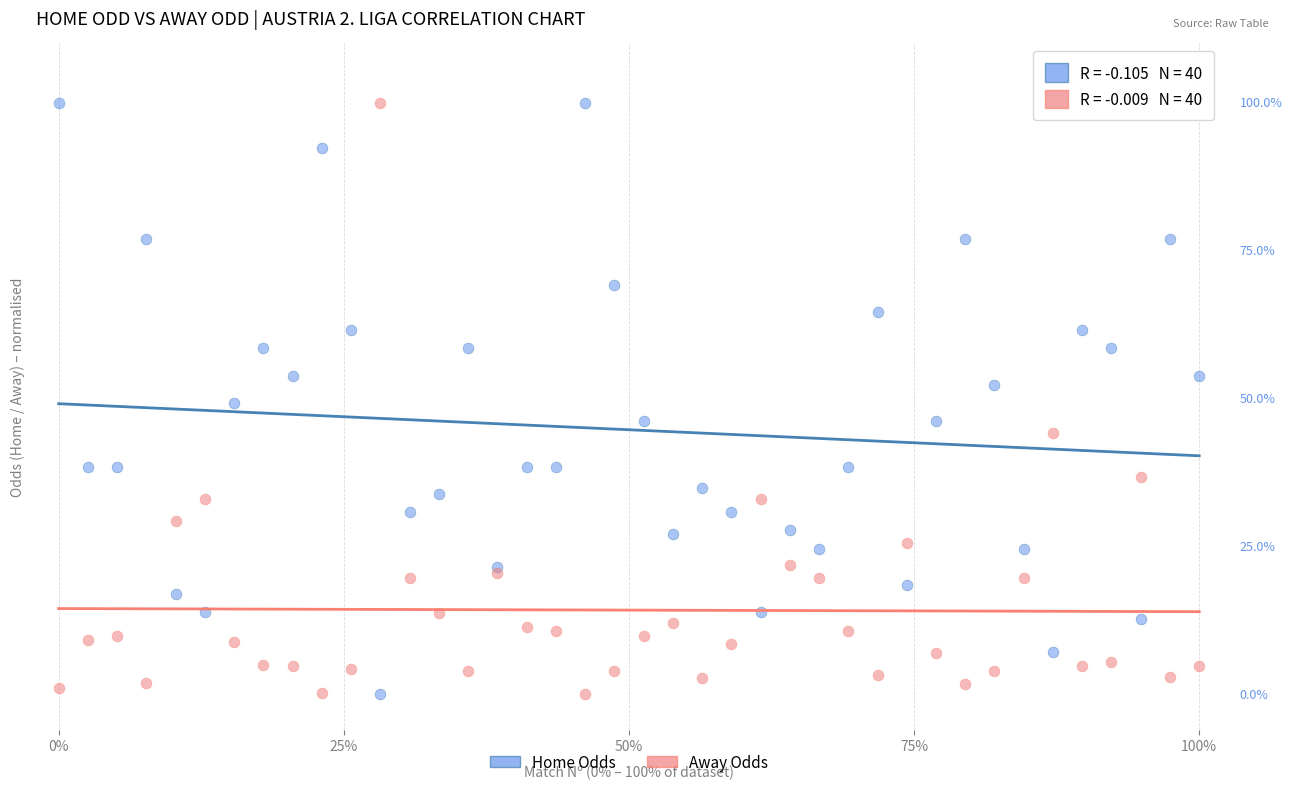

What are all the series names shown in the legend?

Home Odds, Away Odds